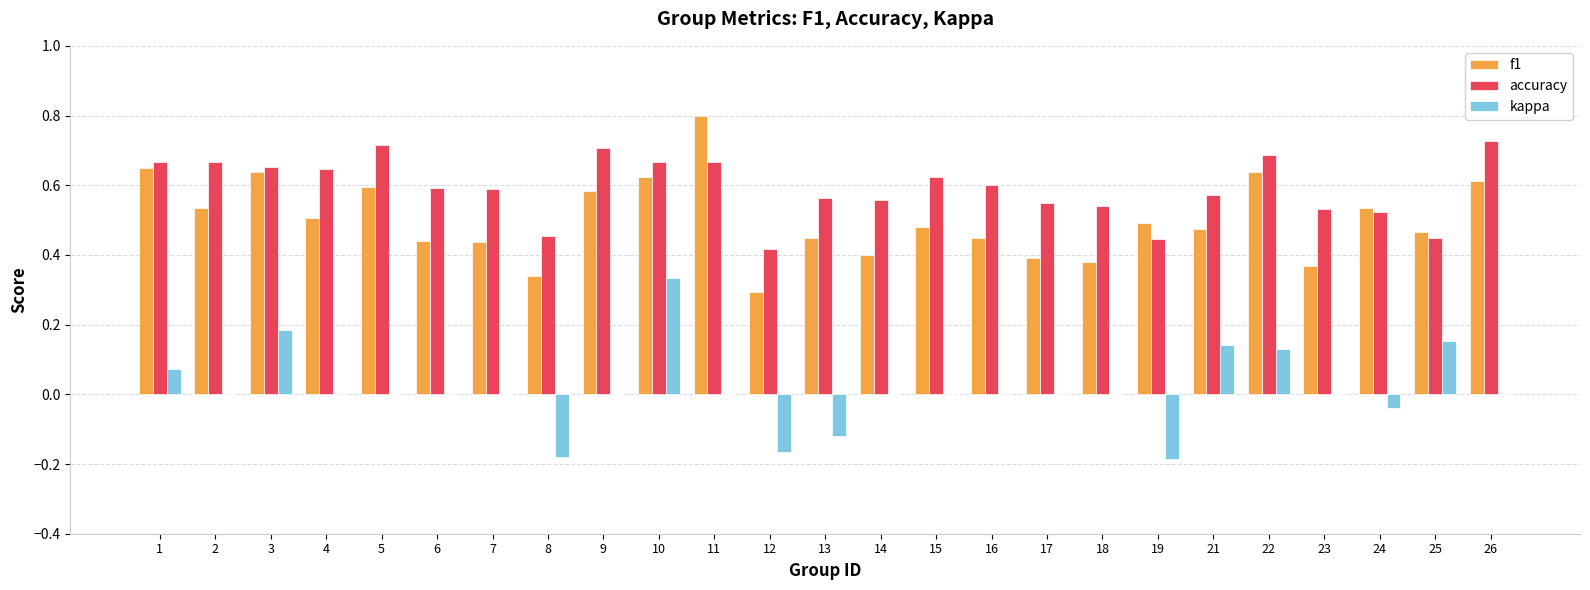

The accuracy series shows 0.1 at 23. True or false?

False